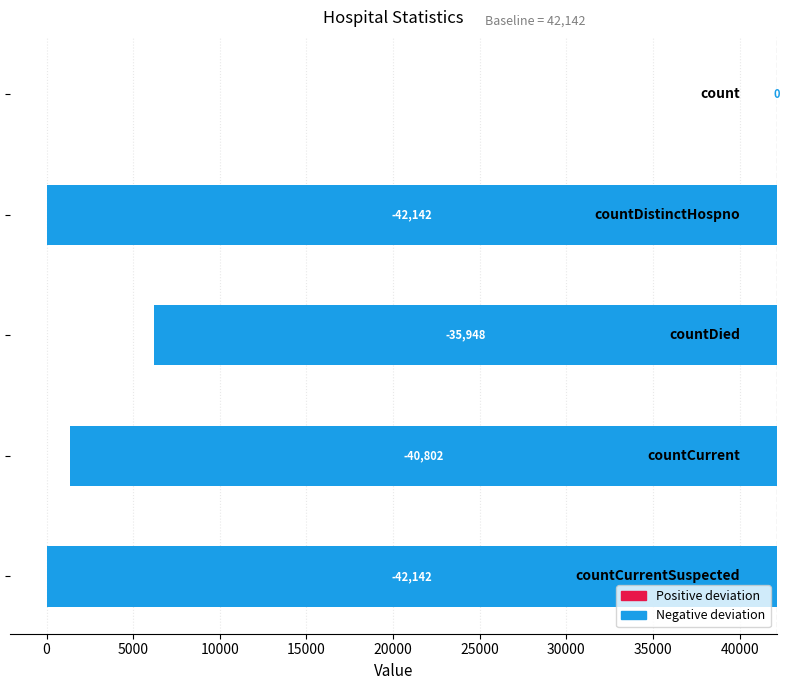

What is the difference between the values at 0 and 5000?

6194